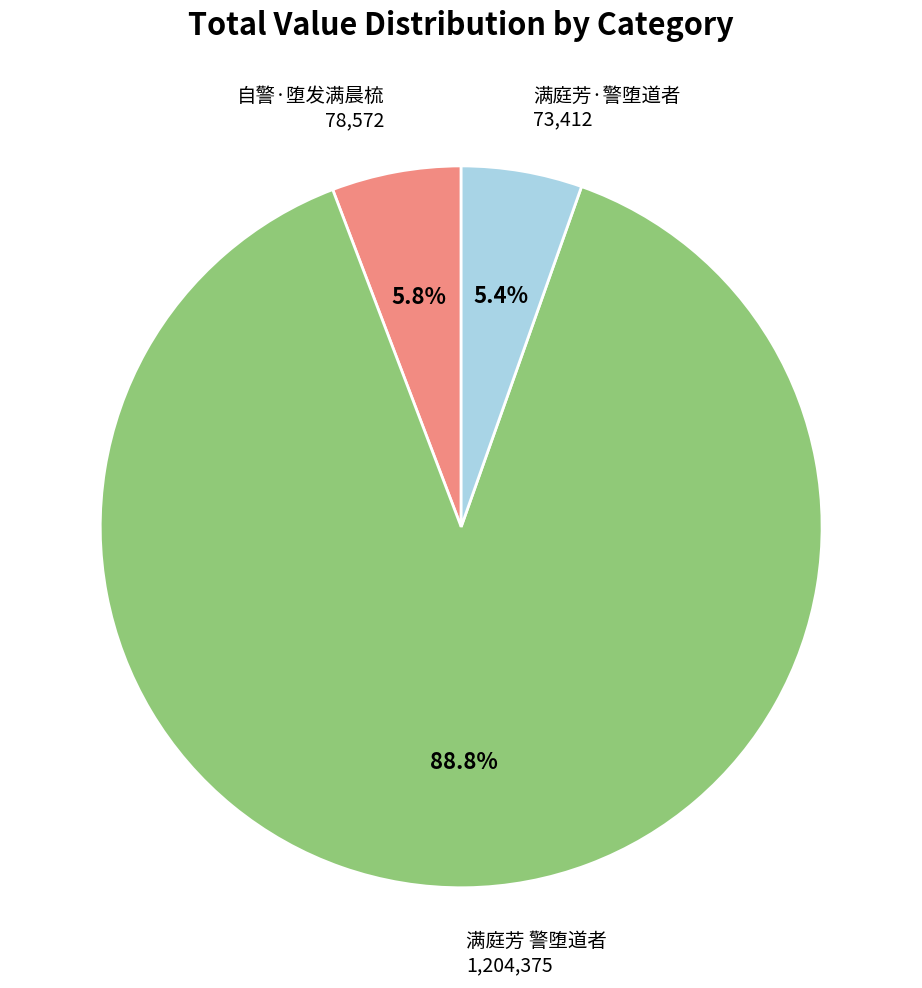

What is the largest slice in the pie chart?

满庭芳 警堕道者